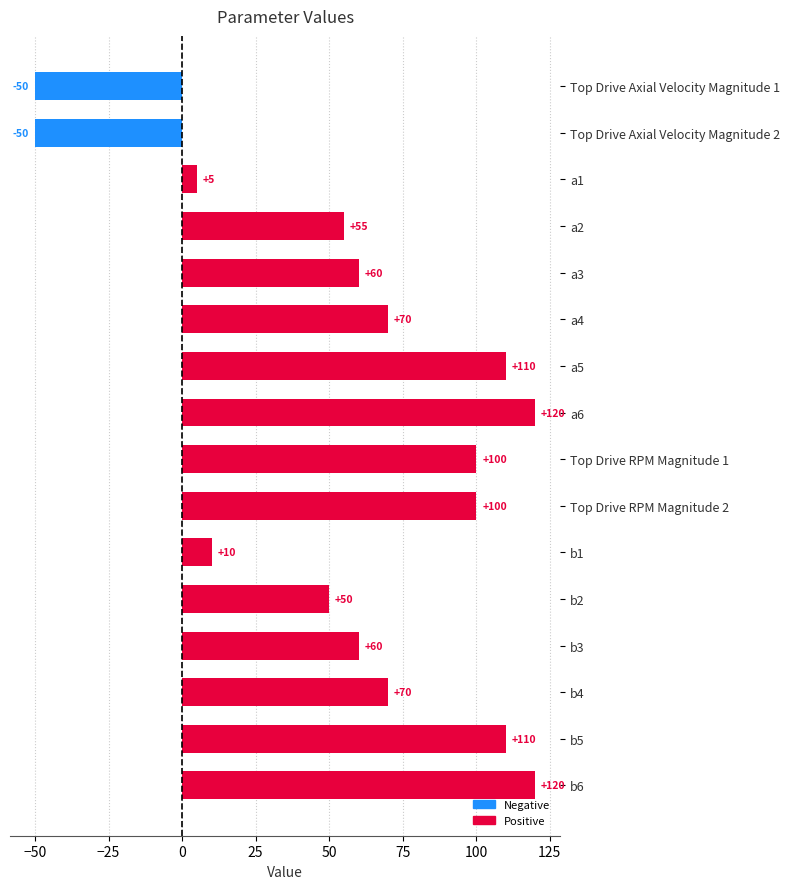

How many bars are there in total?

16